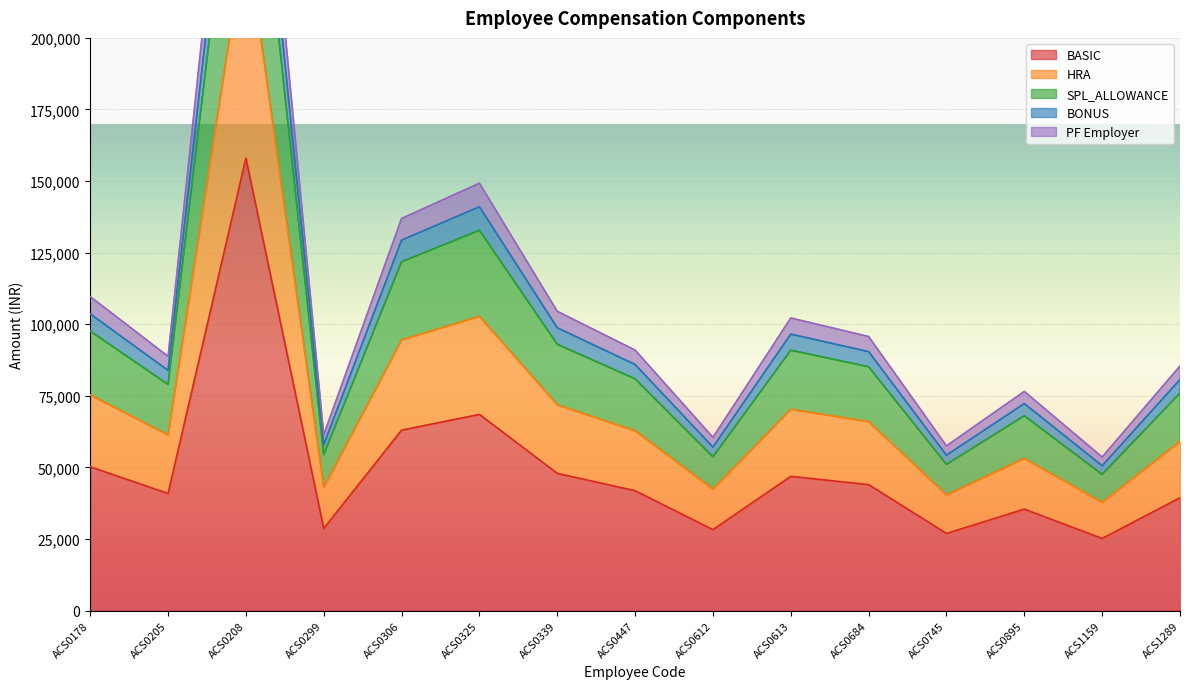

The value of BASIC at ACS0339 is 47933. True or false?

True